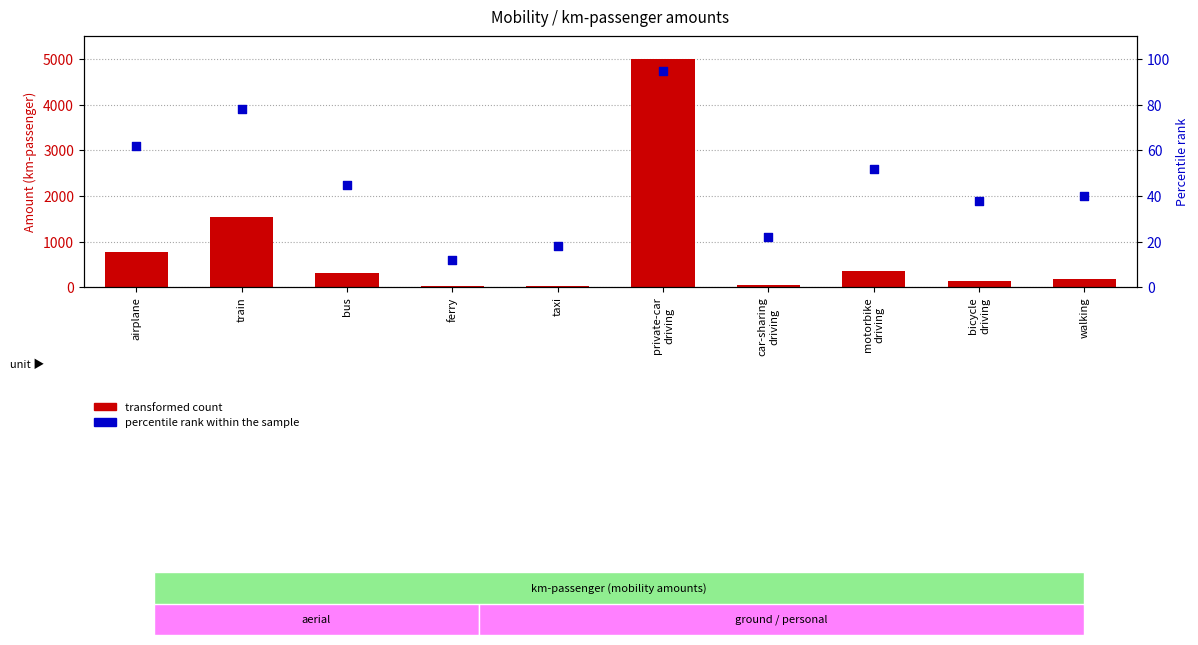

At which category is the sum across all series the highest?

private-car
driving